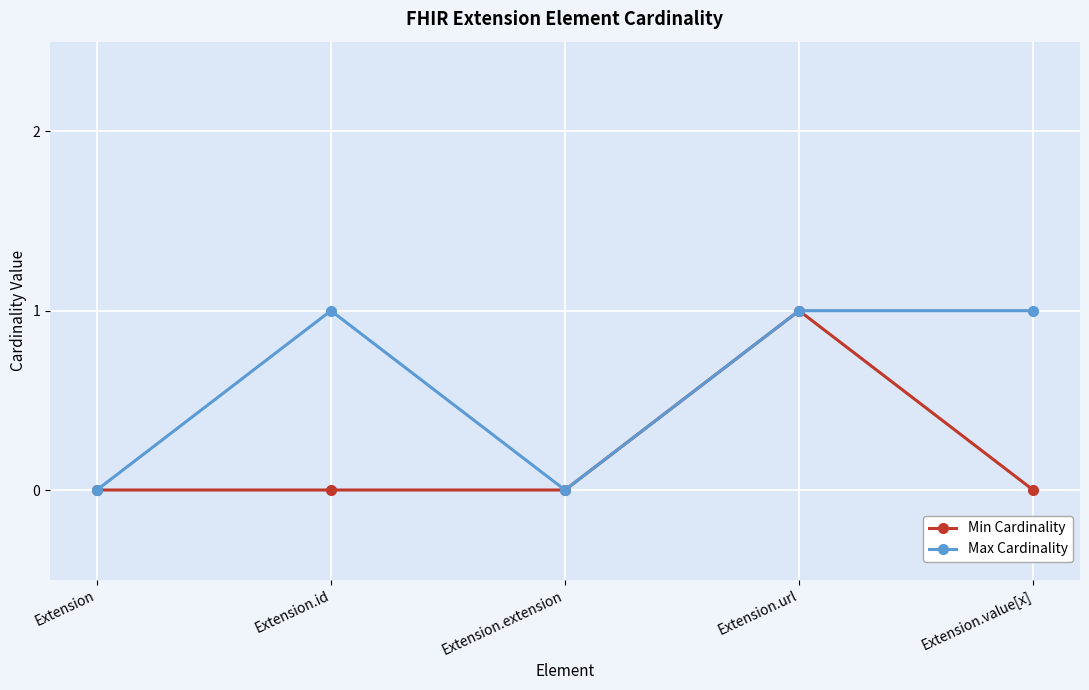

What is the value of the Min Cardinality point at the 4th from the left?

1